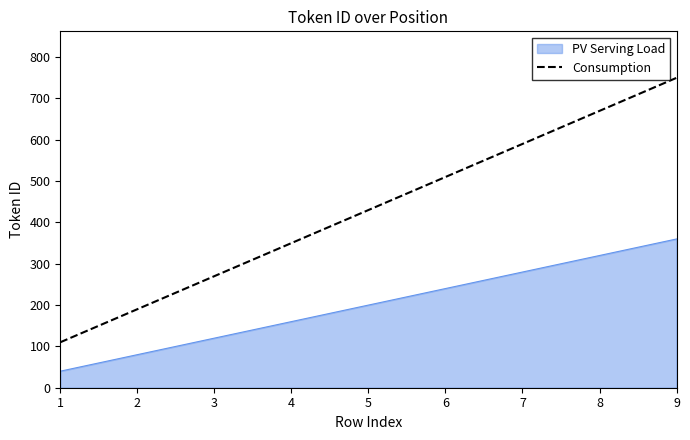

What is the minimum value for Consumption?

110